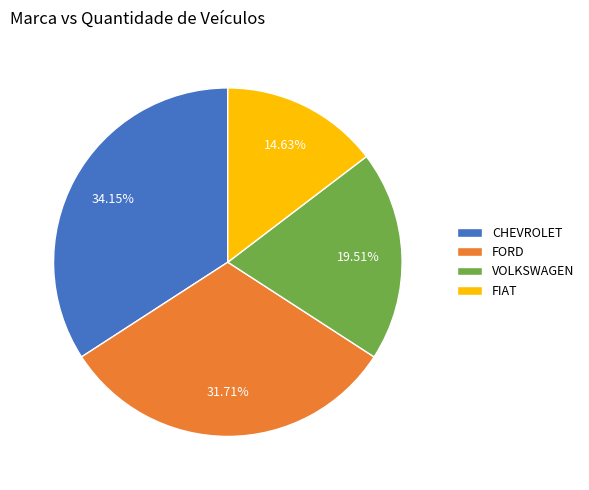

To the nearest percent, what percentage of the pie is FORD?

32%